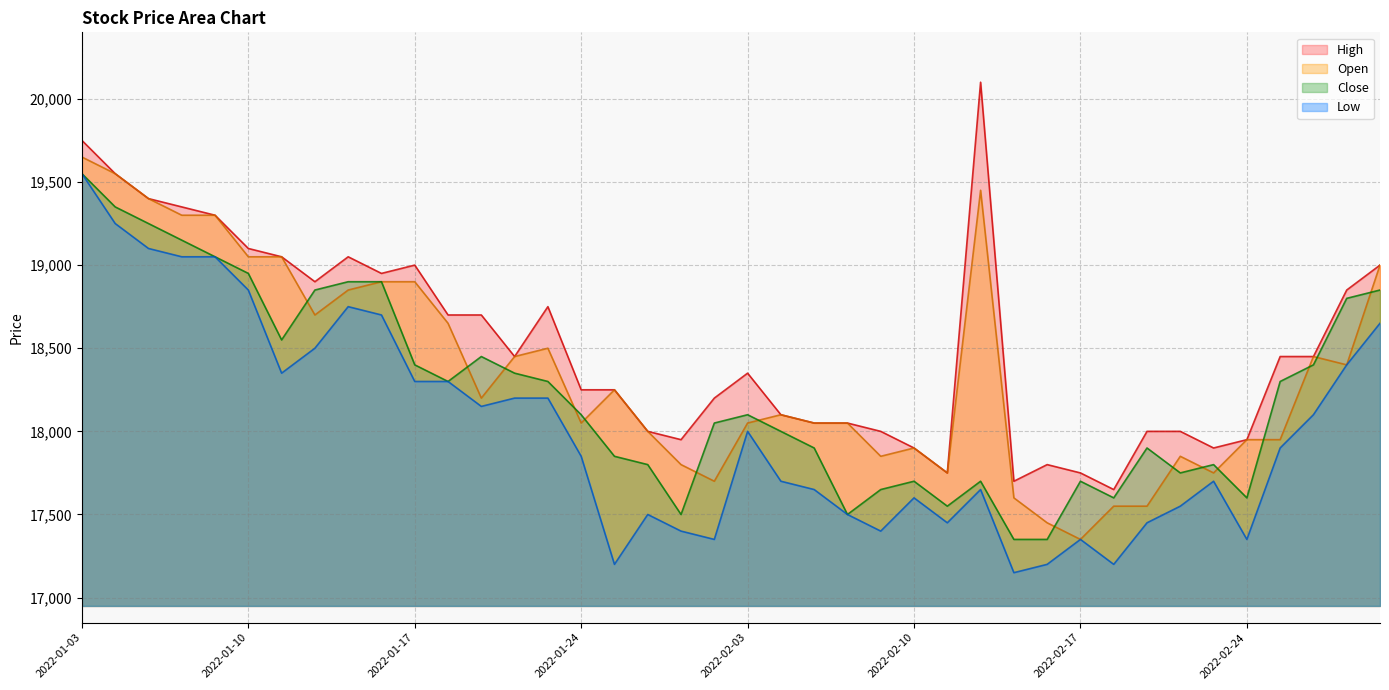

Is the value of Close at 2022-02-04 greater than the value of Open at 2022-02-08?

No